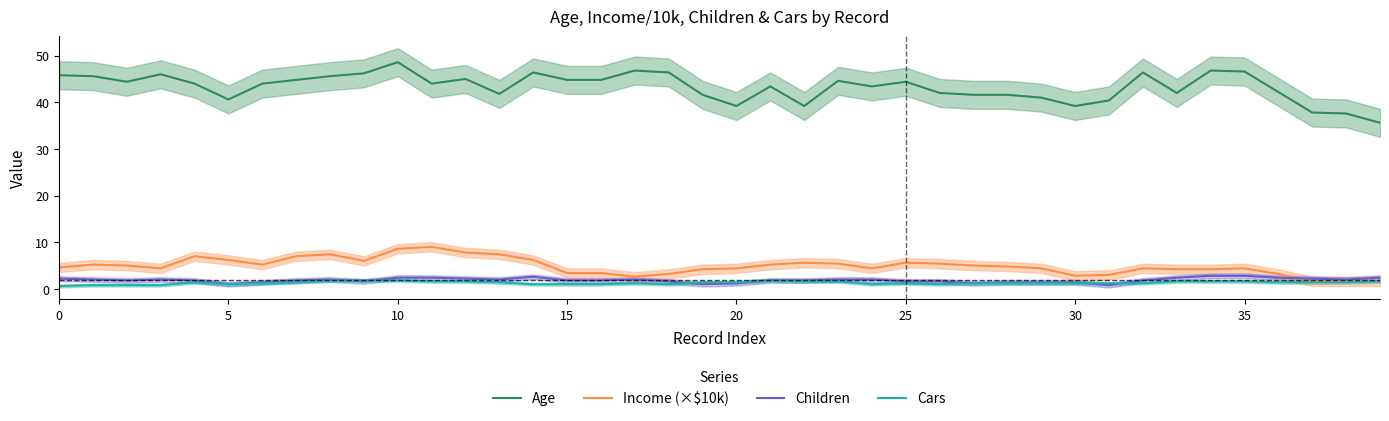

Which series has the widest spread of values?

Age